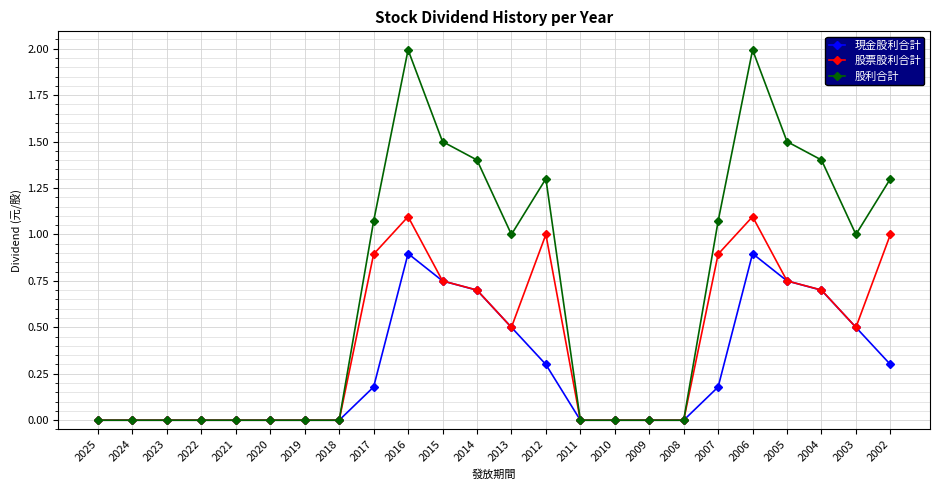

Rank the series by their average value, from highest to lowest.

股利合計, 股票股利合計, 現金股利合計